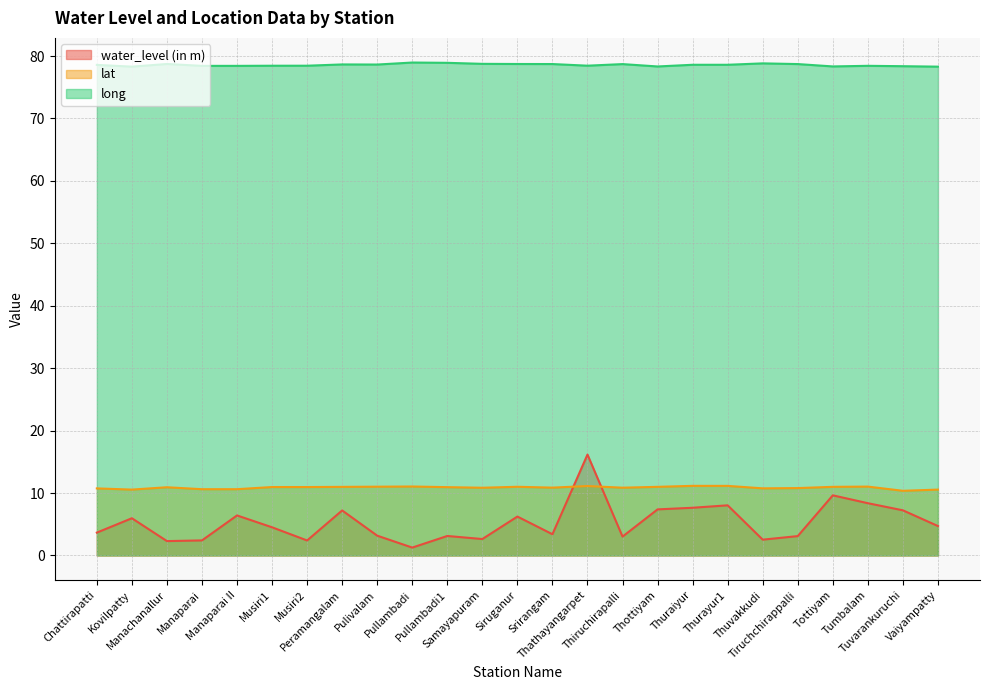

Reading left to right, transcribe all the data shown in this chart.

water_level (in m): 3.7	6.0	2.3	2.4	6.4	4.5	2.4	7.2	3.2	1.3	3.1	2.6	6.2	3.4	16.2	3.0	7.4	7.6	8.0	2.5	3.1	9.6	8.4	7.2	4.7
lat: 10.7	10.6	10.9	10.6	10.6	11.0	11.0	11.0	11.0	11.0	10.9	10.8	11.0	10.9	11.1	10.9	11.0	11.2	11.1	10.8	10.8	11.0	11.0	10.4	10.6
long: 78.6	78.3	78.7	78.4	78.4	78.4	78.5	78.7	78.6	79.0	78.9	78.7	78.7	78.7	78.5	78.7	78.3	78.6	78.6	78.8	78.7	78.3	78.4	78.4	78.3